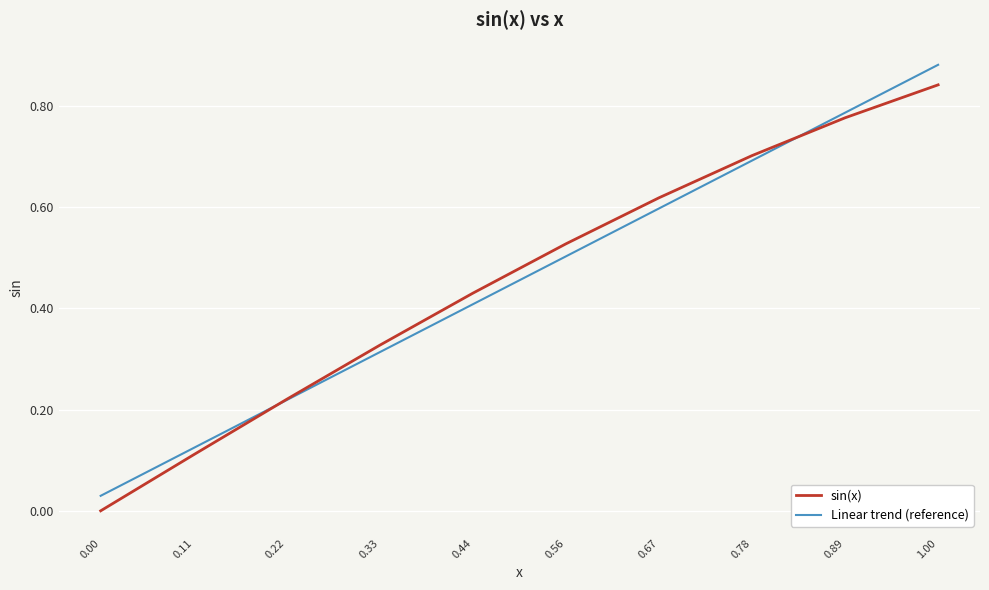

True or false: sin(x) has a value of 1.1 at 0.89.

False